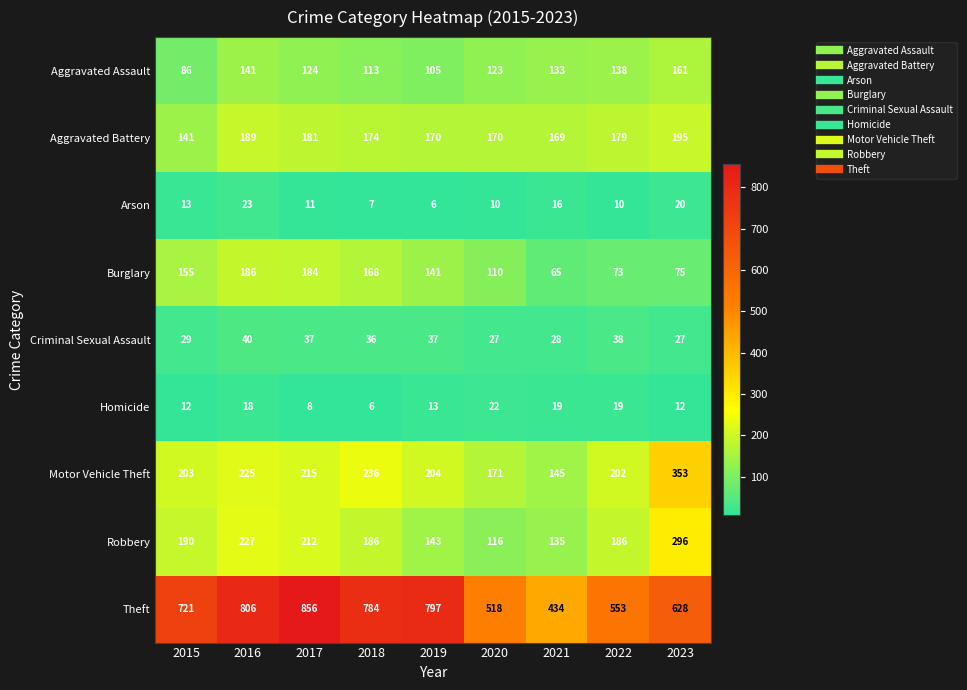

At 2016, list the series in order from smallest to largest.

Homicide, Arson, Criminal Sexual Assault, Aggravated Assault, Burglary, Aggravated Battery, Motor Vehicle Theft, Robbery, Theft